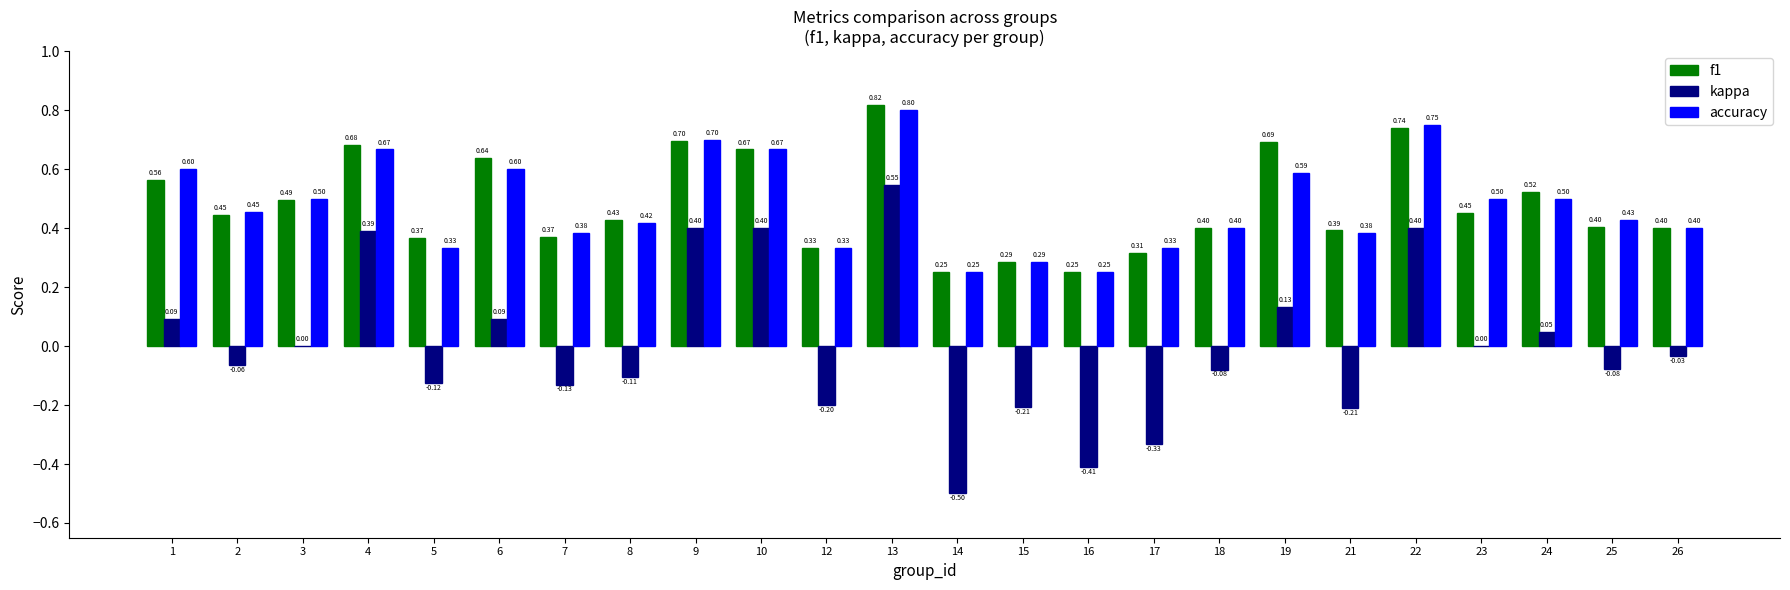

Which series has the largest total across all categories?

f1